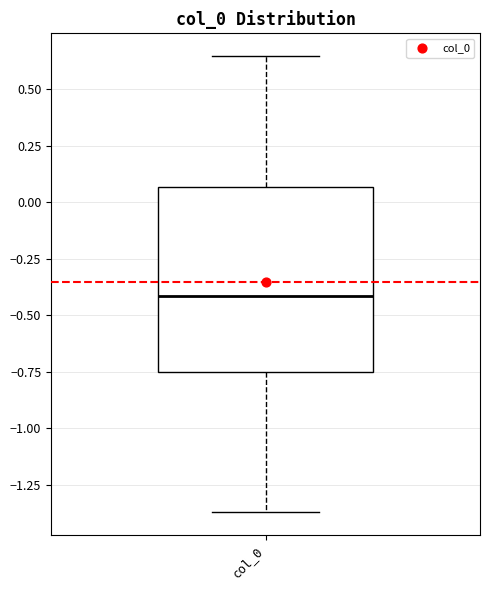

Transcribe this box plot: give where the median line is, the range the box spans, and where the two whiskers end, as read against the y-axis. The values are not printed on the chart, so give them approximately, as read against the axis.

median -0.40, box -0.75 to 0.05, whiskers -1.35 to 0.65